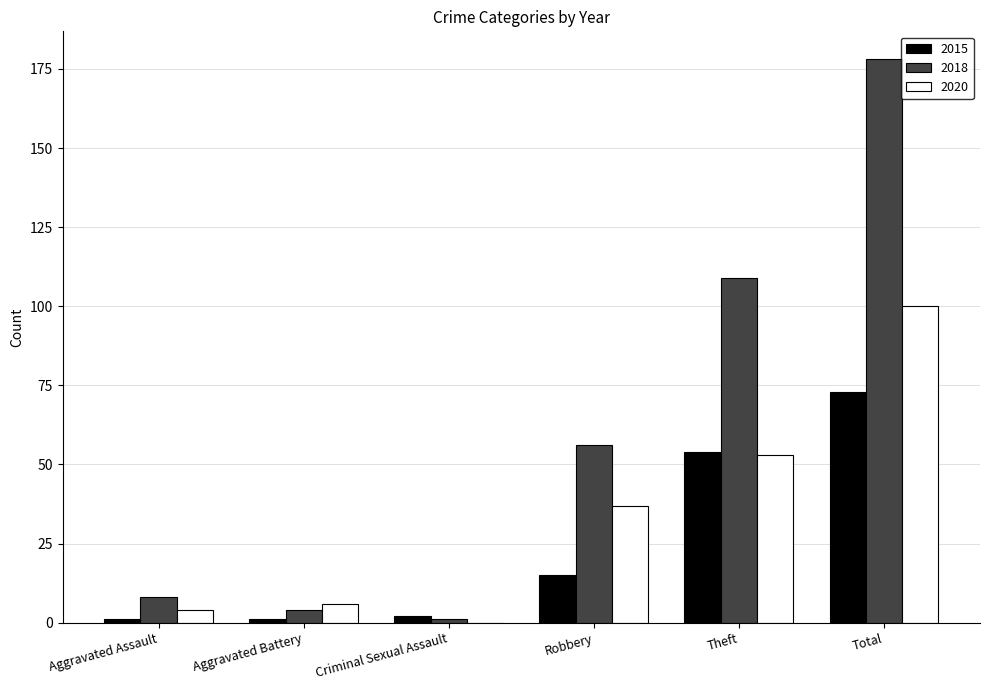

The value of 2015 at Total is 73. True or false?

True